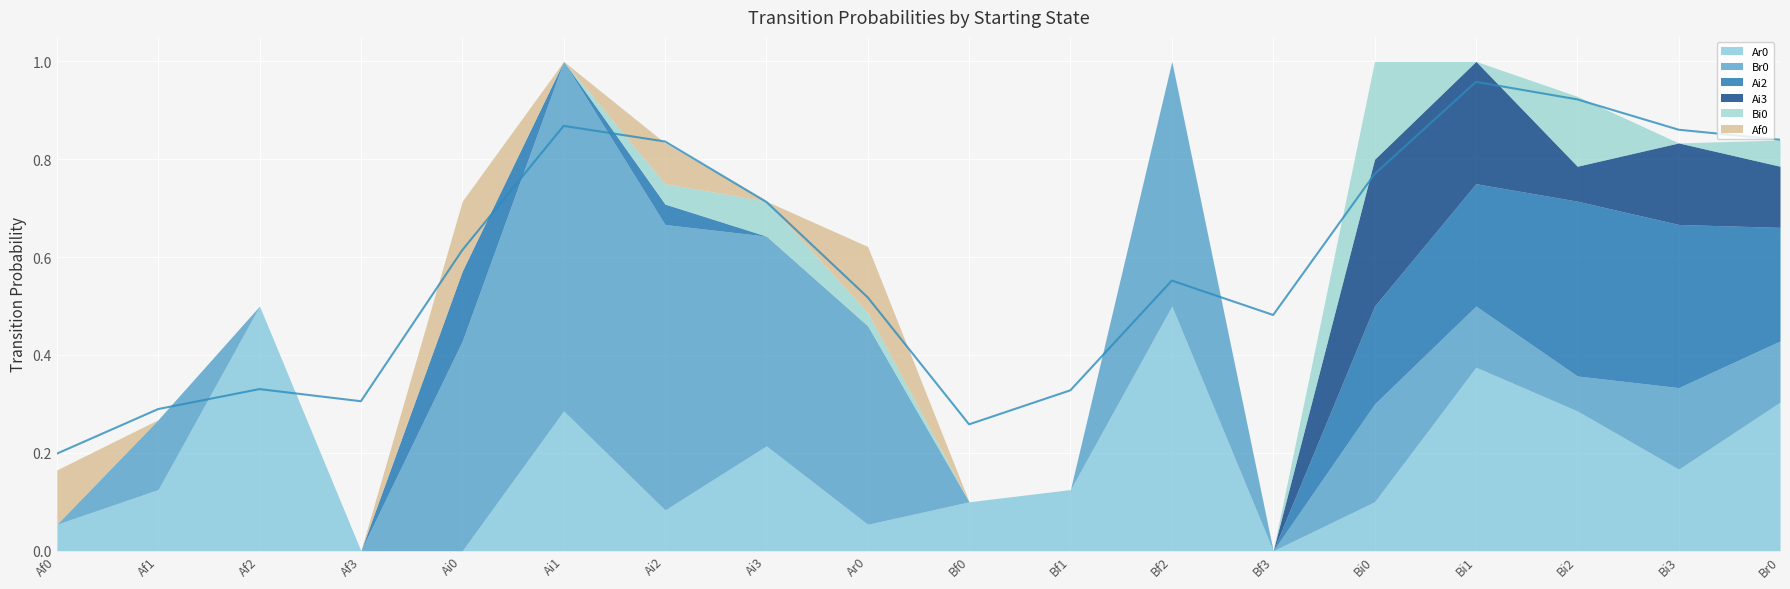

What is the label of the 5th point from the left?

Ai0